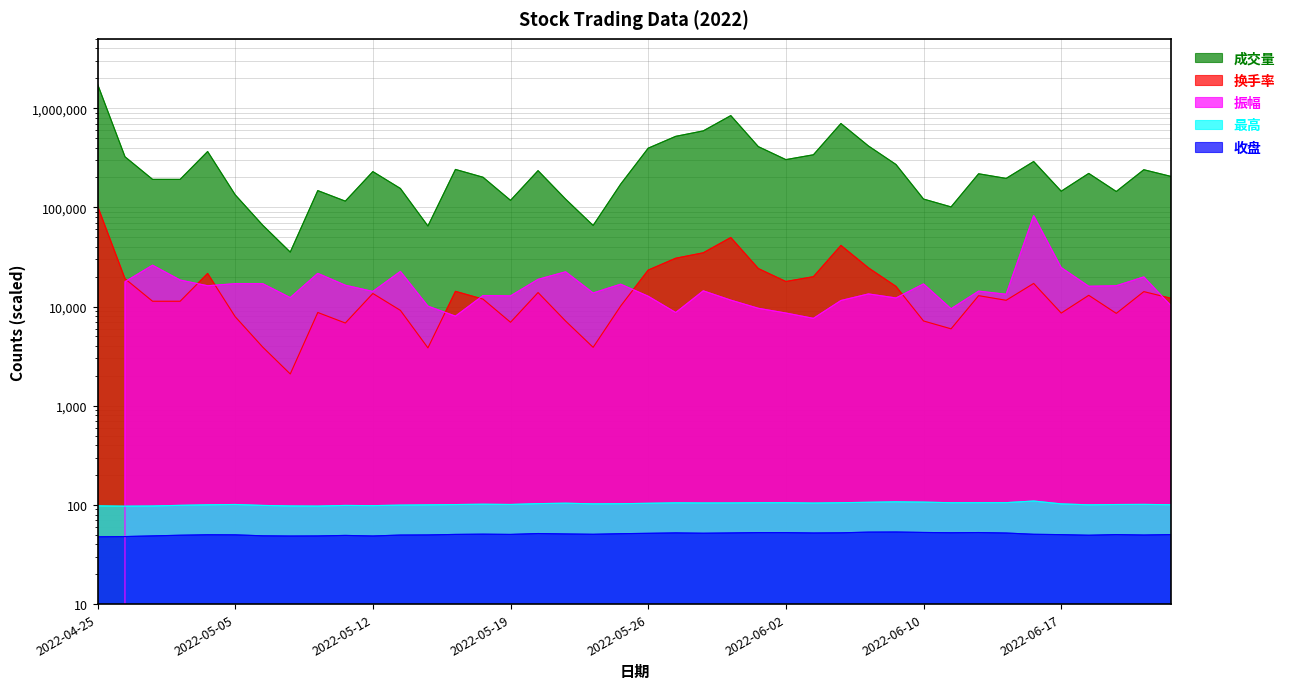

Which series has the largest range (max minus min)?

成交量